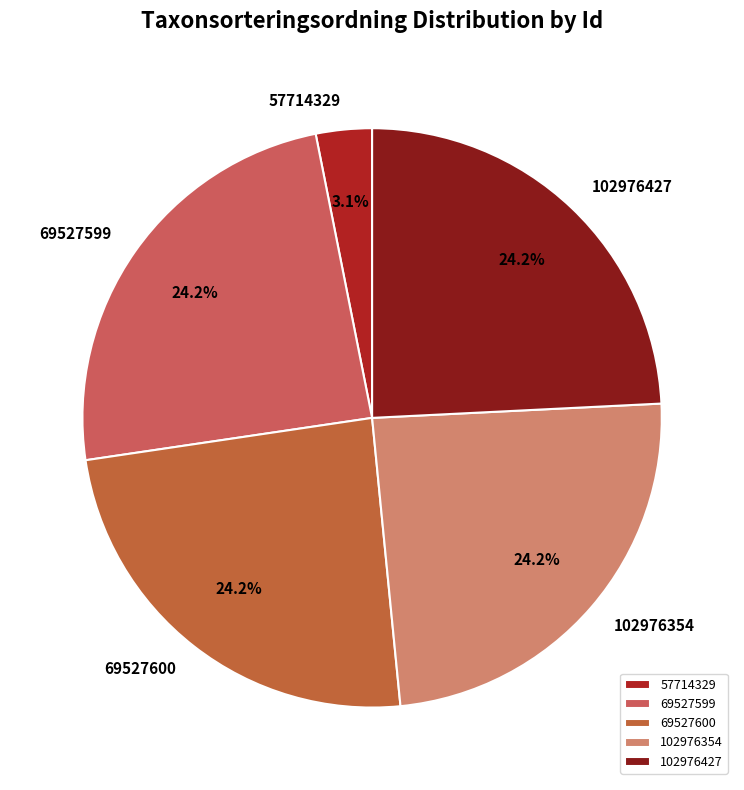

What portion of the pie excludes 102976354?

75.8%